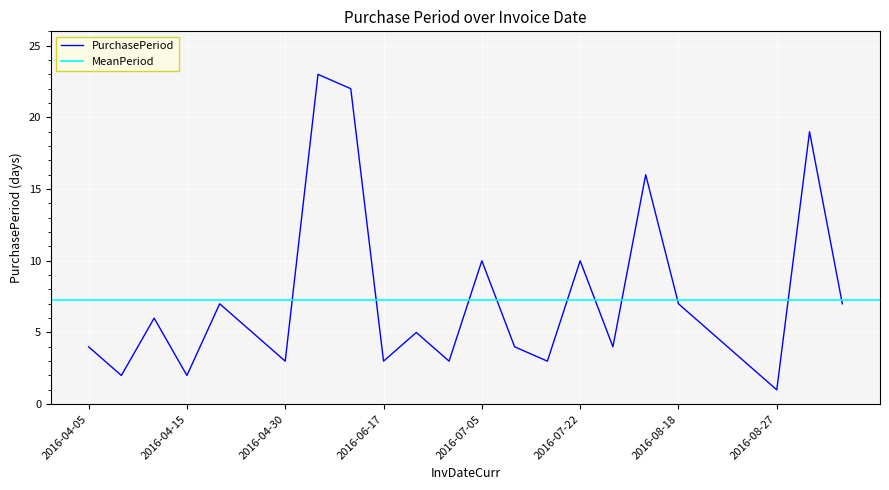

What is the minimum value shown in the chart?

1